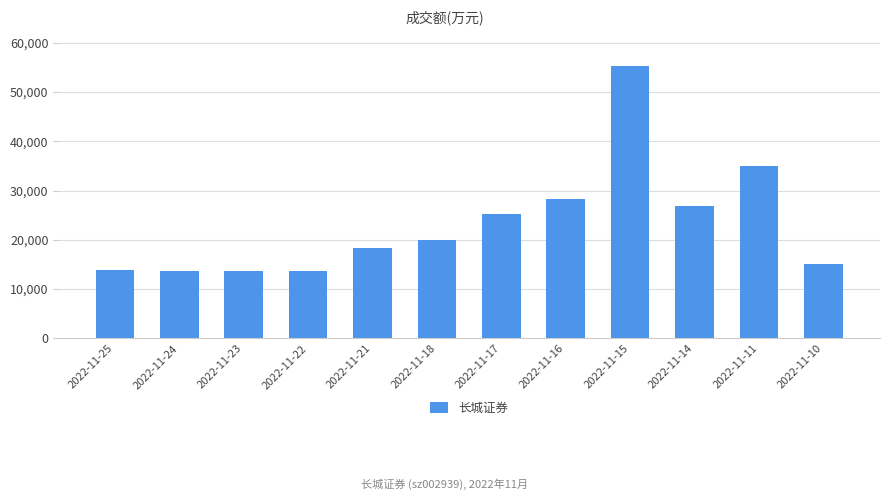

Which label corresponds to the largest value in the chart?

2022-11-15